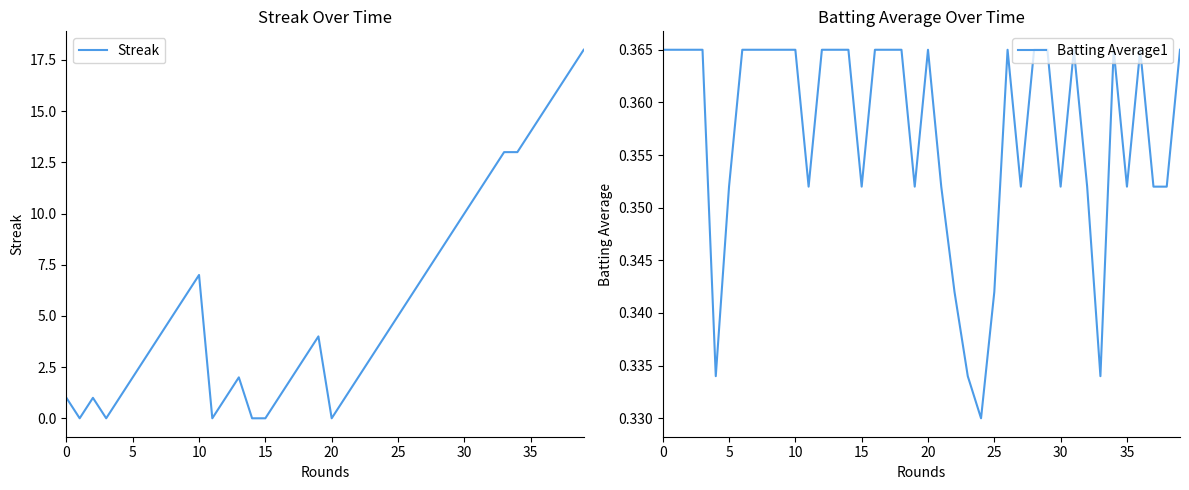

What value does the Streak series have at 21?

1.0